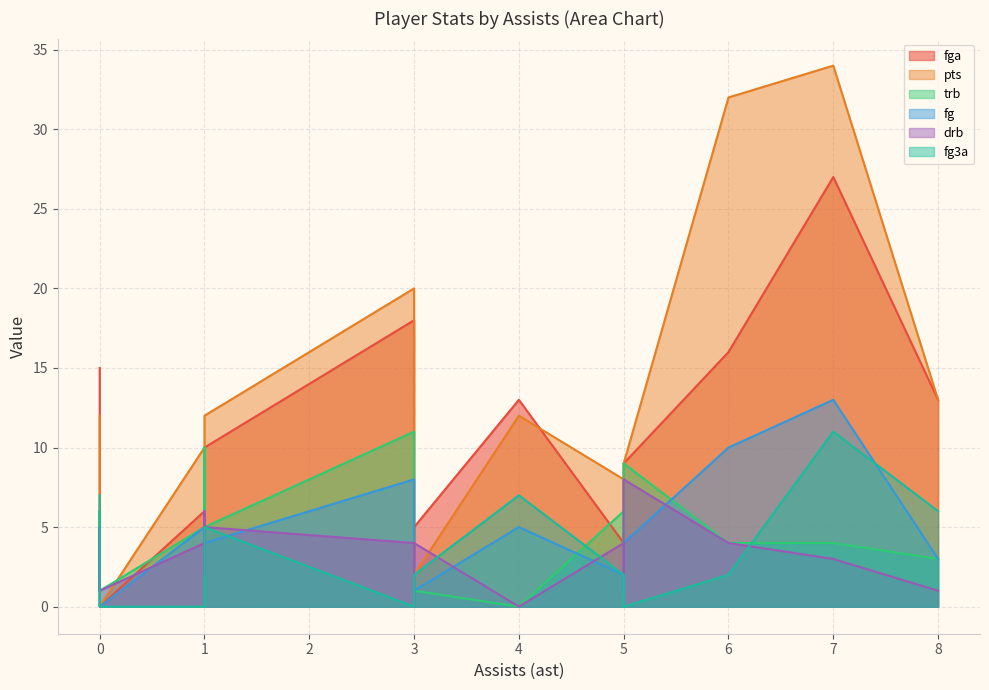

Reading left to right, list all the values displayed in this chart.

fga: 27	18	4	4	15	8	4	3	3	2	16	13	9	5	6	10	13	5	2	0
pts: 34	20	4	8	12	11	2	3	2	2	32	13	9	8	10	12	12	2	6	0
trb: 4	11	10	6	3	2	2	1	1	1	4	3	9	6	5	5	0	1	5	1
fg: 13	8	2	2	4	4	1	1	1	1	10	3	4	4	5	4	5	1	2	0
drb: 3	4	6	4	2	2	2	0	1	1	4	1	8	5	4	5	0	4	2	1
fg3a: 11	0	0	2	7	2	0	1	0	0	2	6	0	0	0	5	7	2	0	0